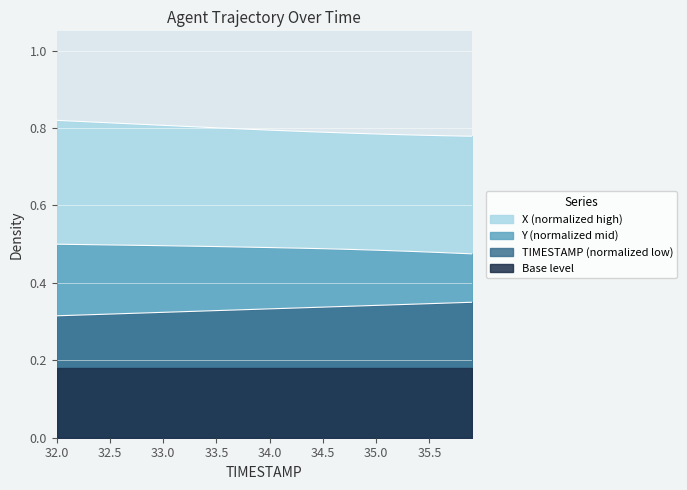

What are all the series names shown in the legend?

X (normalized high), Y (normalized mid), TIMESTAMP (normalized low), Base level